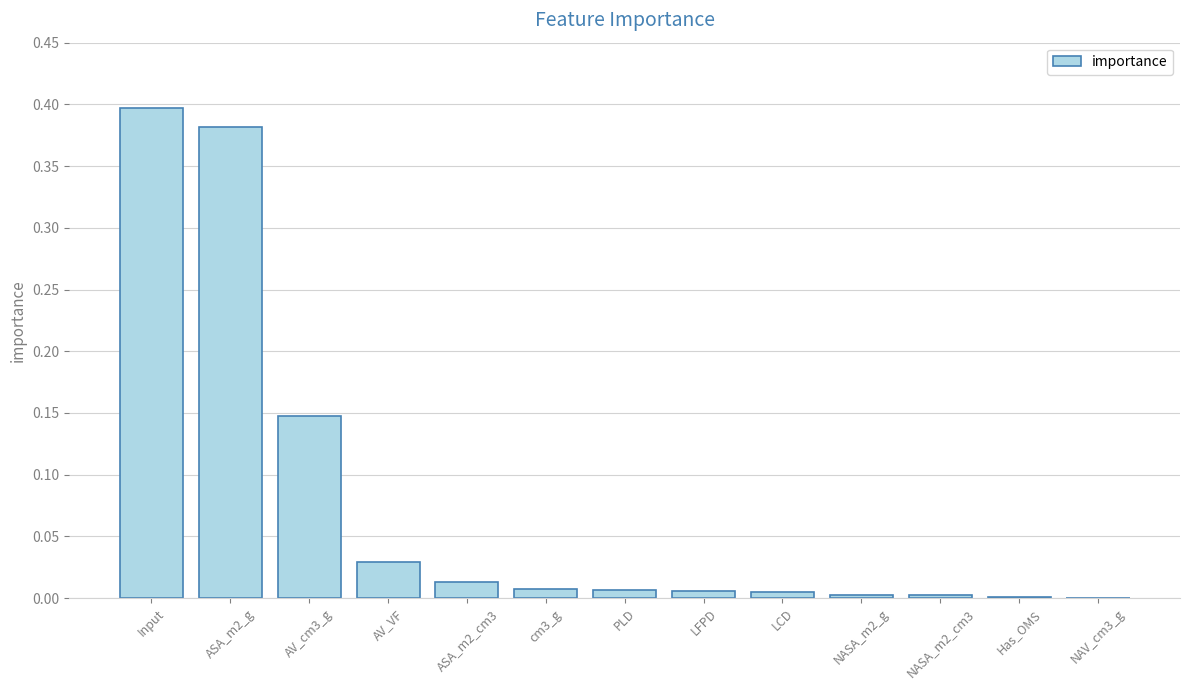

Which category has the highest value across all series?

Input